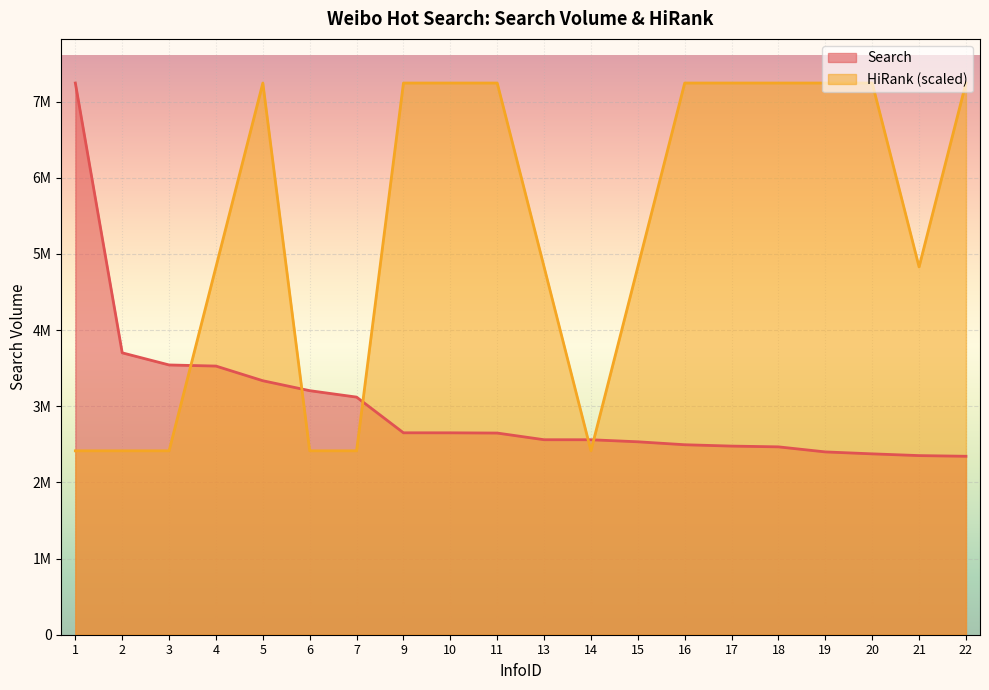

Reading right to left, extract all data points from this chart.

Search: 22=2342770	21=2351708	20=2374627	19=2399995	18=2466408	17=2476464	16=2494240	15=2532962	14=2559760	13=2560077	11=2647628	10=2650751	9=2651069	7=3119479	6=3204101	5=3334479	4=3527045	3=3541720	2=3700857	1=7243098
HiRank: 22=7243098	21=4828732	20=7243098	19=7243098	18=7243098	17=7243098	16=7243098	15=4828732	14=2414366	13=4828732	11=7243098	10=7243098	9=7243098	7=2414366	6=2414366	5=7243098	4=4828732	3=2414366	2=2414366	1=2414366